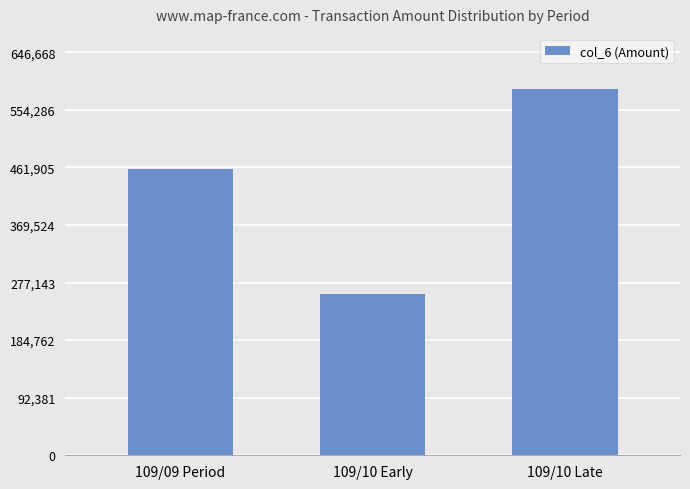

Reading right to left, extract all data points from this chart.

109/10 Late=587880	109/10 Early=258980	109/09 Period=459080